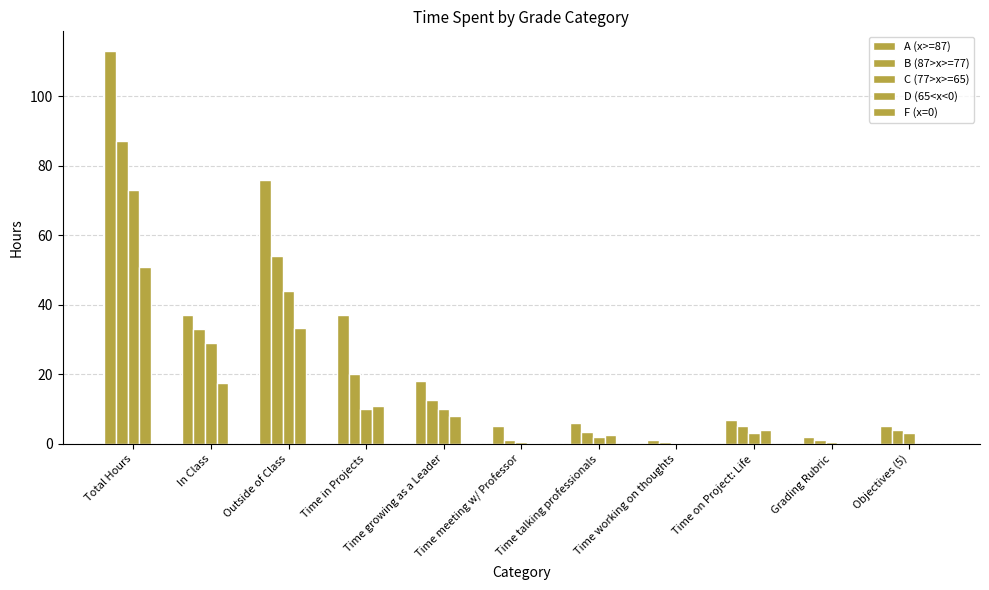

Reading left to right, list all the values displayed in this chart.

A (x>=87): 113.0	37.0	76.0	37.0	18.0	5.0	6.0	1.0	7.0	2.0	5.0
B (87>x>=77): 87.0	33.0	54.0	20.0	12.5	1.0	3.5	0.5	5.0	1.0	4.0
C (77>x>=65): 73.0	29.0	44.0	10.0	10.0	0.5	2.0	0.2	3.0	0.5	3.0
D (65<x<0): 50.9	17.6	33.3	10.8	8.1	0.1	2.5	0.0	4.0	0.1	0.0
F (x=0): 0.0	0.0	0.0	0.0	0.0	0.0	0.0	0.0	0.0	0.0	0.0